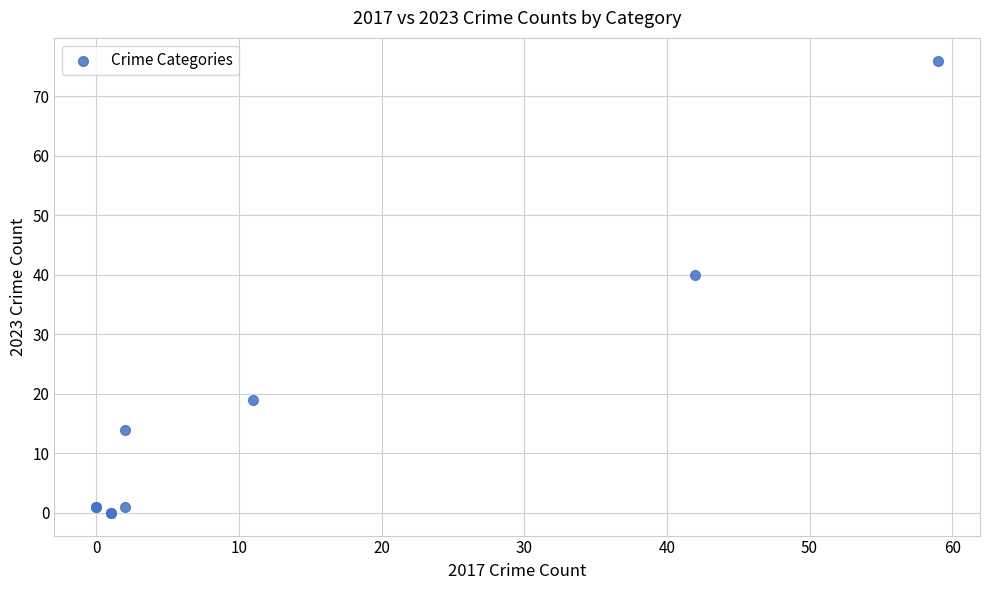

What Y value in the scatter plot is closest to 38?

40